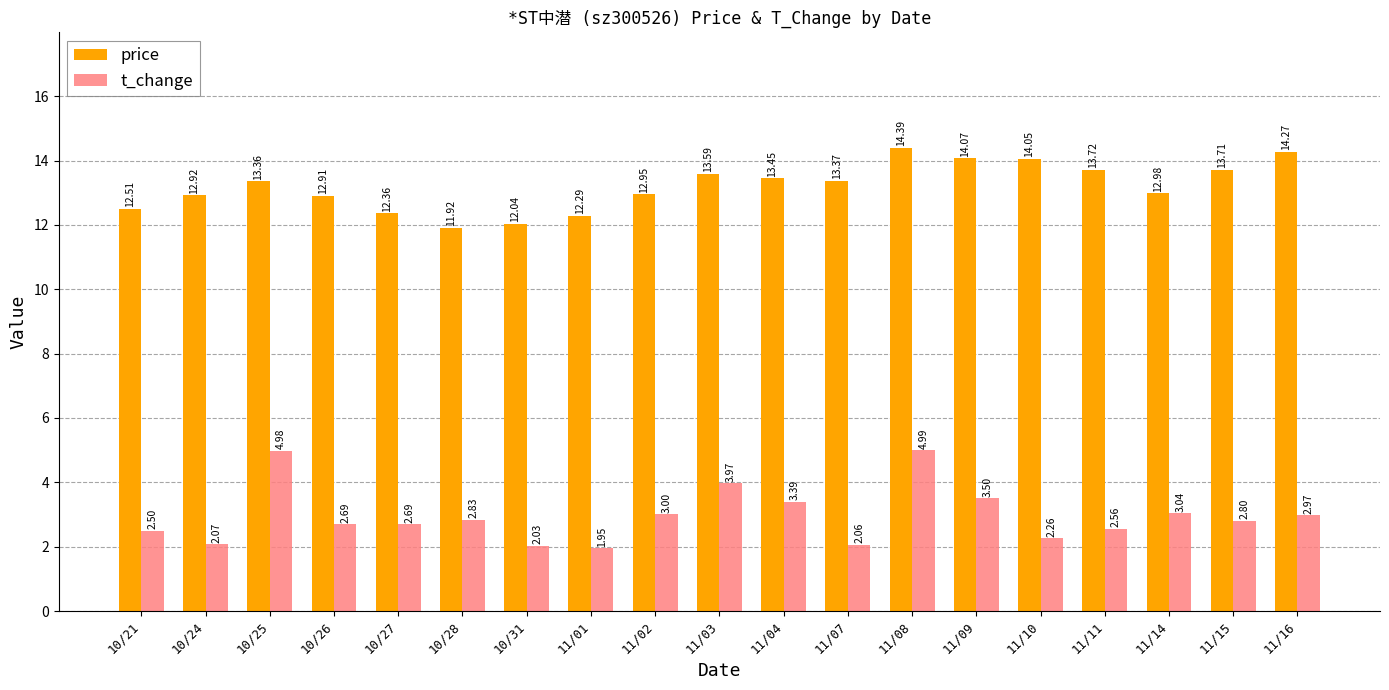

How many bars are there in total?

38